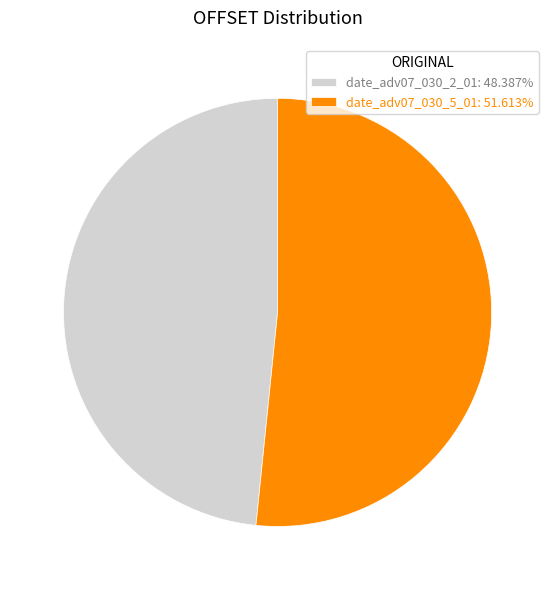

The date_adv07_030_2_01 slice represents 48% of the pie. True or false?

True